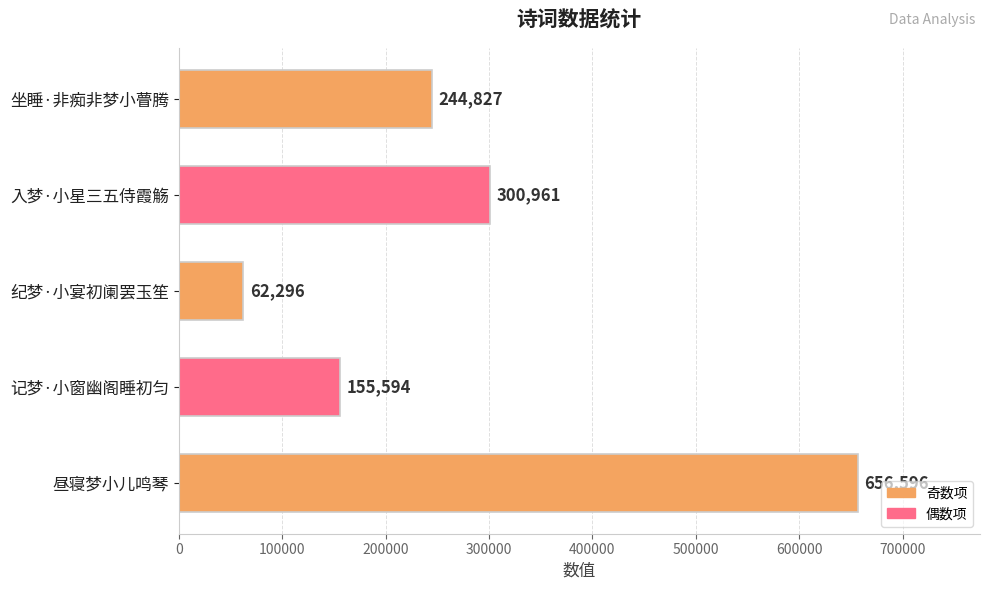

List the labels in order of value, largest first.

昼寝梦小儿鸣琴, 入梦·小星三五侍霞觞, 坐睡·非痴非梦小瞢腾, 记梦·小窗幽阁睡初匀, 纪梦·小宴初阑罢玉笙